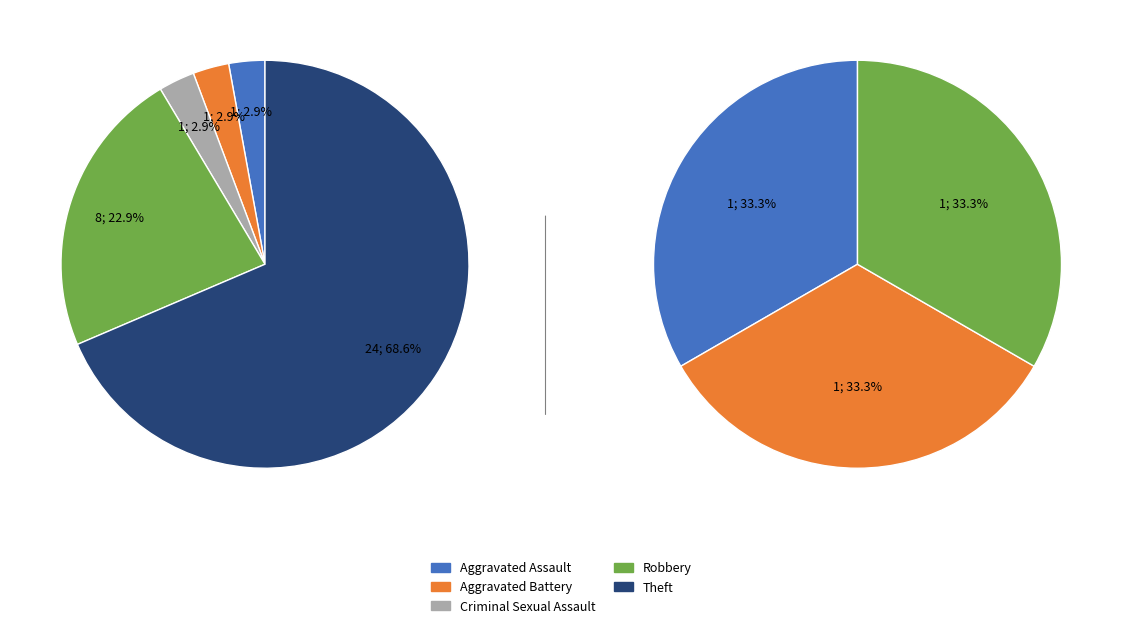

The Homicide slice represents 1% of the pie. True or false?

False